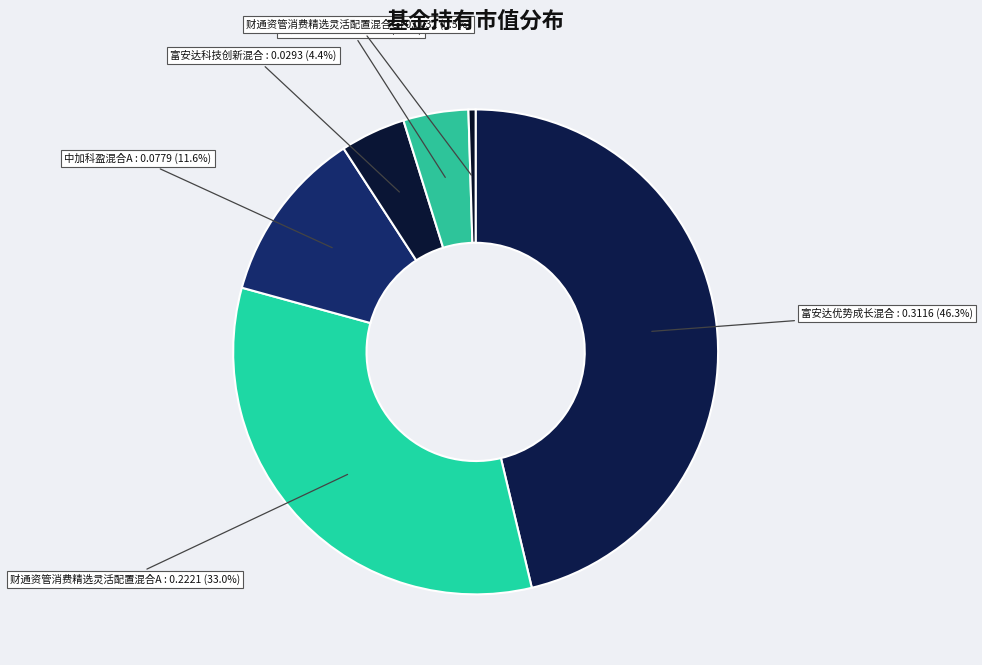

Rank the categories by value from lowest to highest.

财通资管消费精选灵活配置混合C, 中加科盈混合C, 富安达科技创新混合, 中加科盈混合A, 财通资管消费精选灵活配置混合A, 富安达优势成长混合